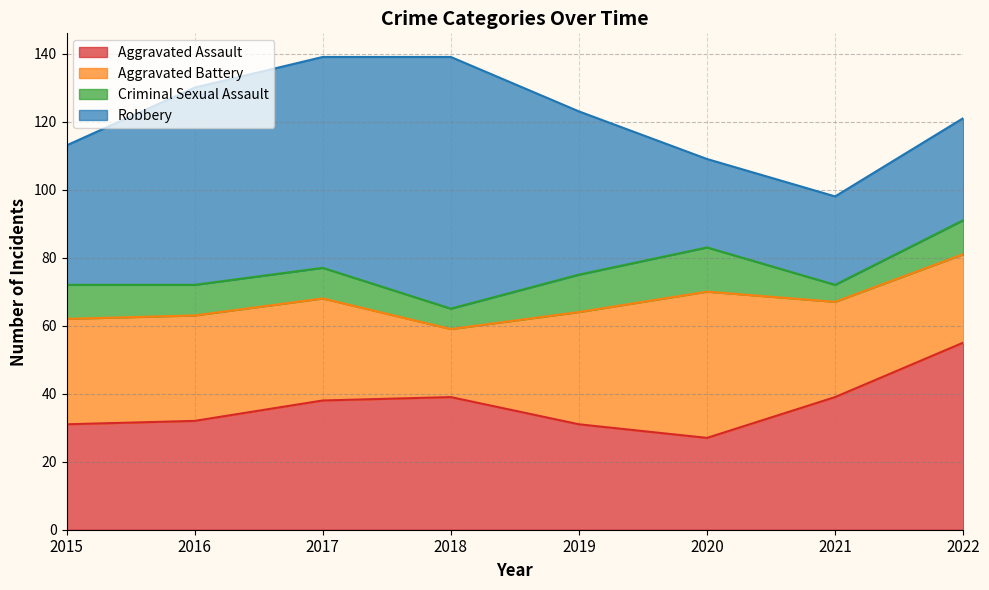

What is the difference between the highest and lowest values at 2020?

30